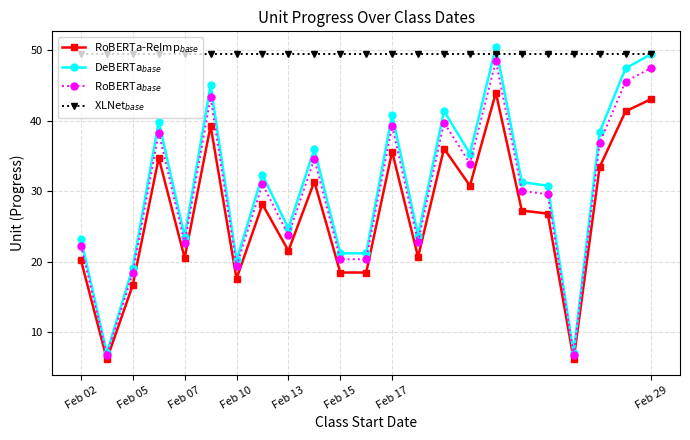

What is the average value of the RoBERTa$_{base}$ series?

29.7